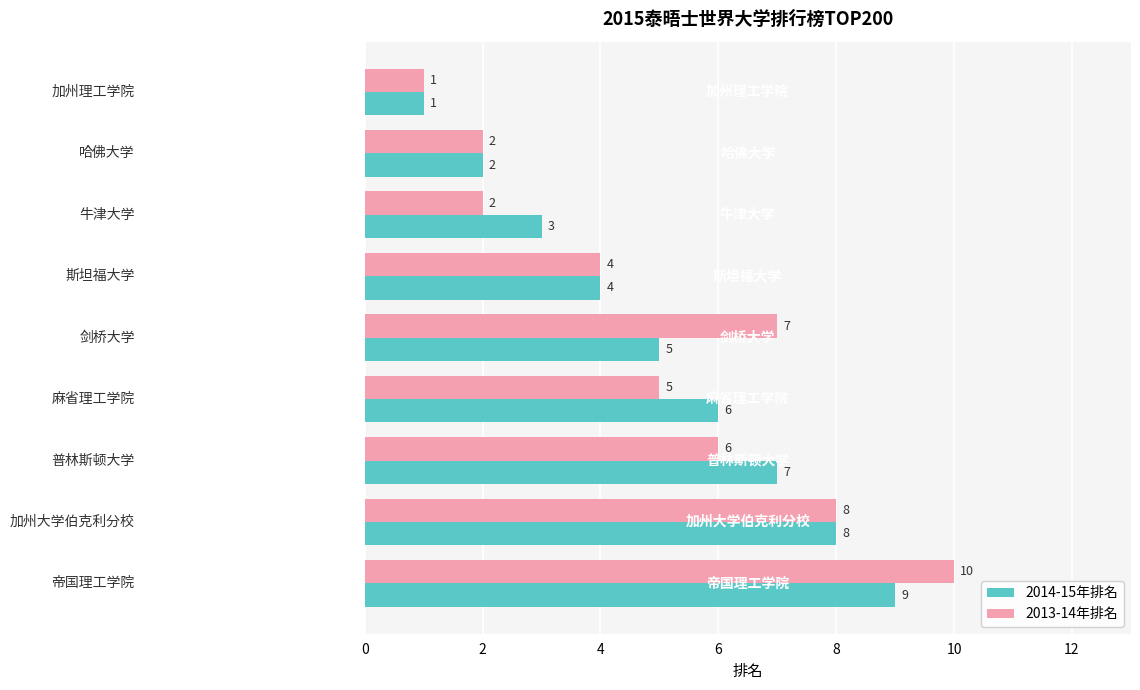

What is the sum of all 2014-15年排名 values?

45